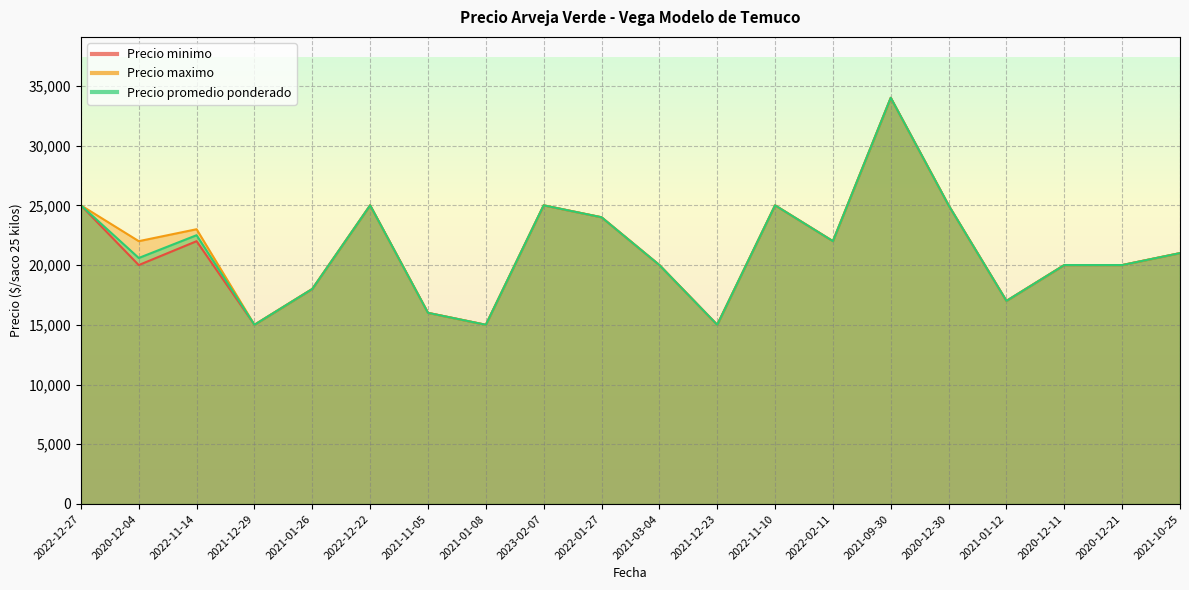

What is the difference between the second highest and second lowest values in the Precio minimo series?

10000